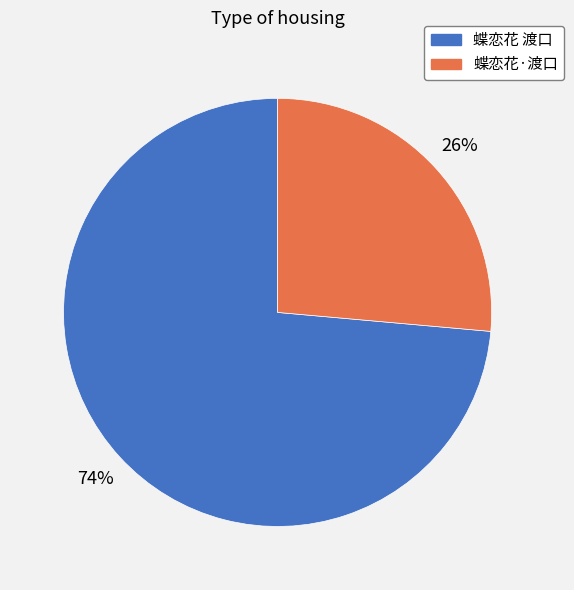

Is 蝶恋花 渡口 the majority of the pie?

Yes